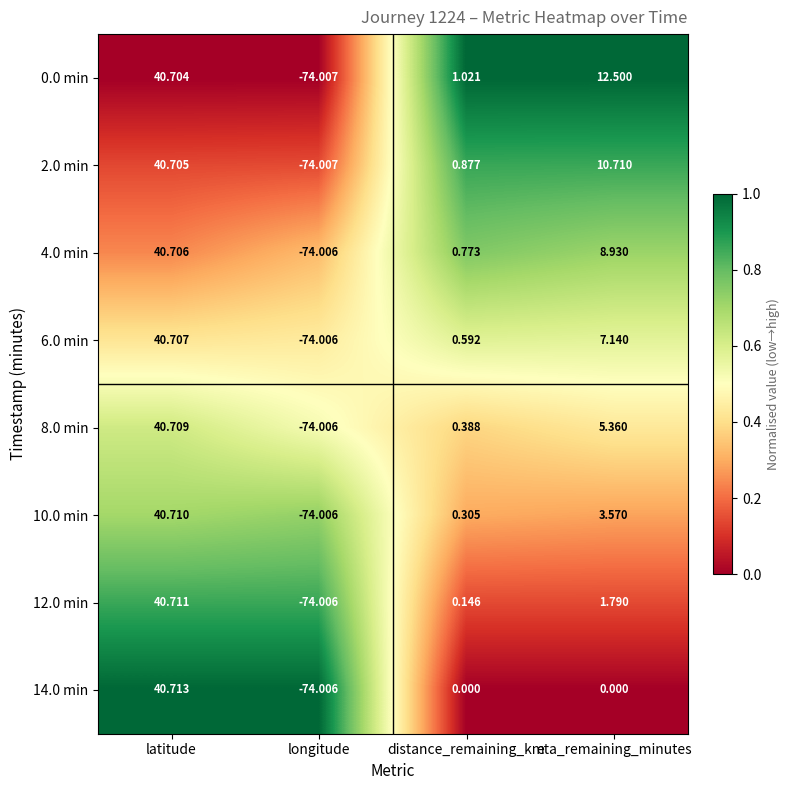

Where is 6.0 min nearest to the value -16?

distance_remaining_km